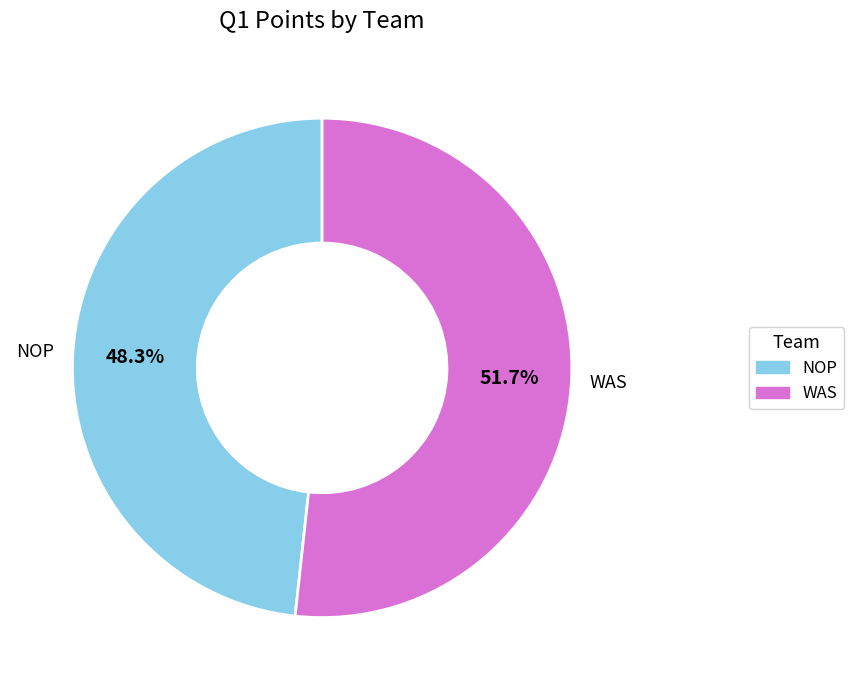

The NOP slice represents 48% of the pie. True or false?

True